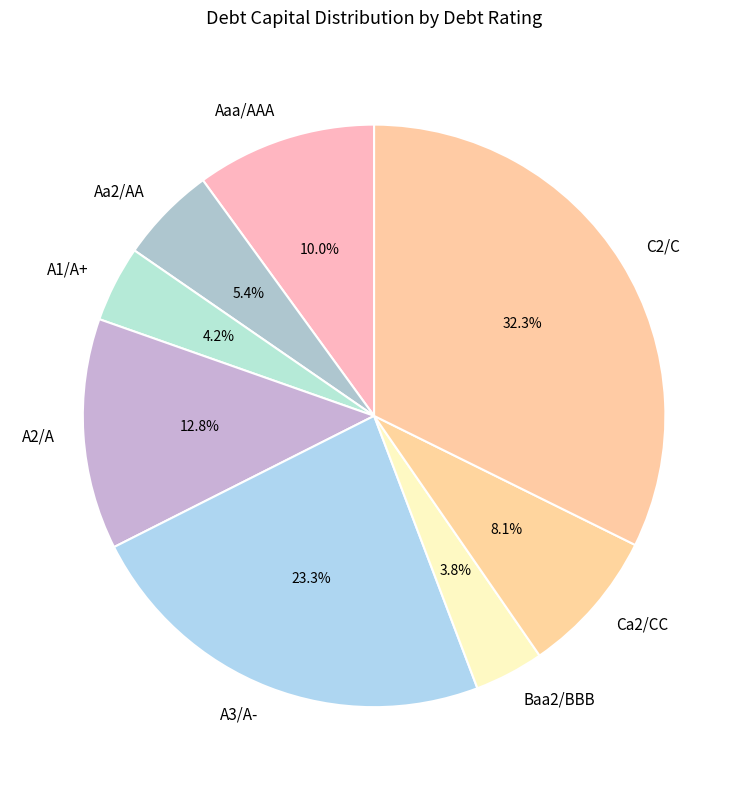

Which category has the biggest portion of the pie?

C2/C